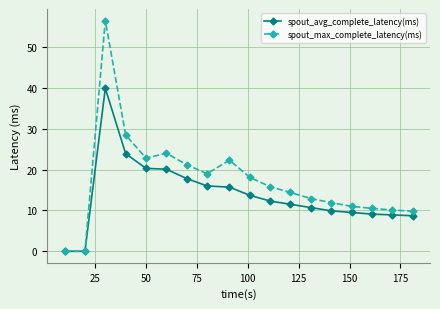

List the series in order of their peak value, highest first.

spout_max_complete_latency(ms), spout_avg_complete_latency(ms)